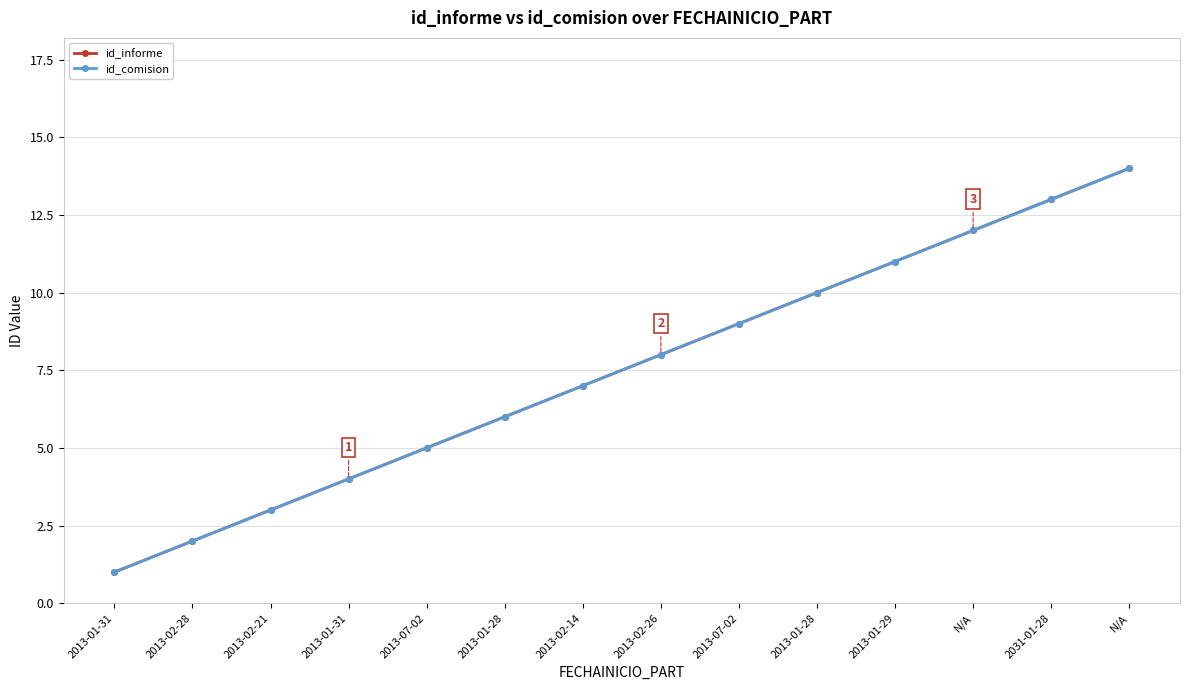

Is this an area chart (filled region under the line)?

No